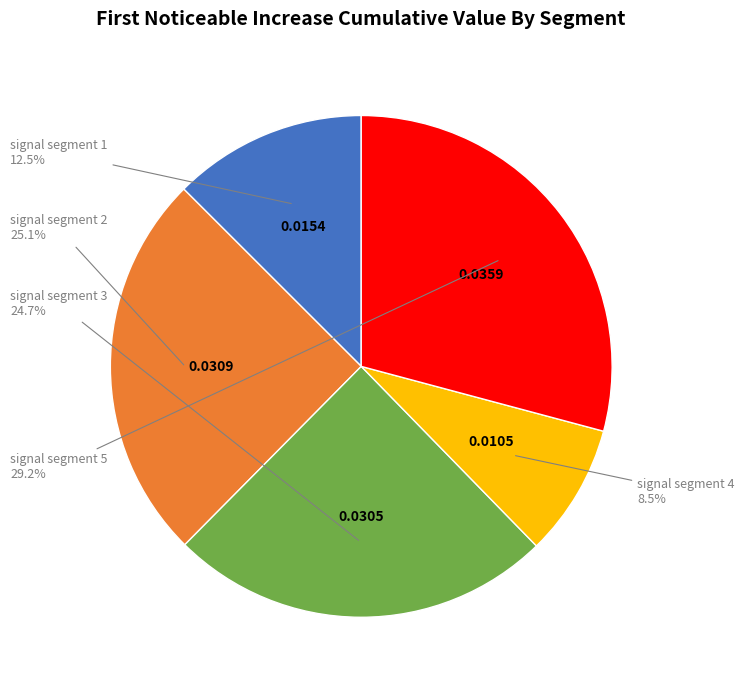

How many segments does this pie chart have?

5